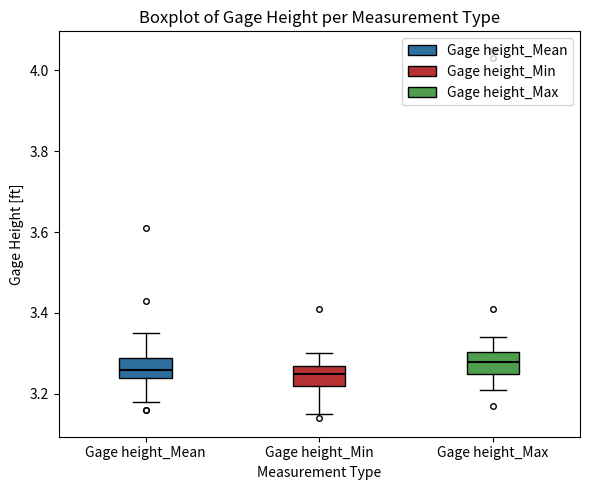

Reading left to right, transcribe this box plot: for each box, give where its median line is, the range the box spans, and where its two whiskers end, as read against the y-axis. The values are not printed on the chart, so give them approximately, as read against the axis.

Gage height_Mean: median 3.26, box 3.24 to 3.30, whiskers 3.18 to 3.36
Gage height_Min: median 3.26, box 3.22 to 3.28, whiskers 3.16 to 3.30
Gage height_Max: median 3.28, box 3.26 to 3.30, whiskers 3.22 to 3.34